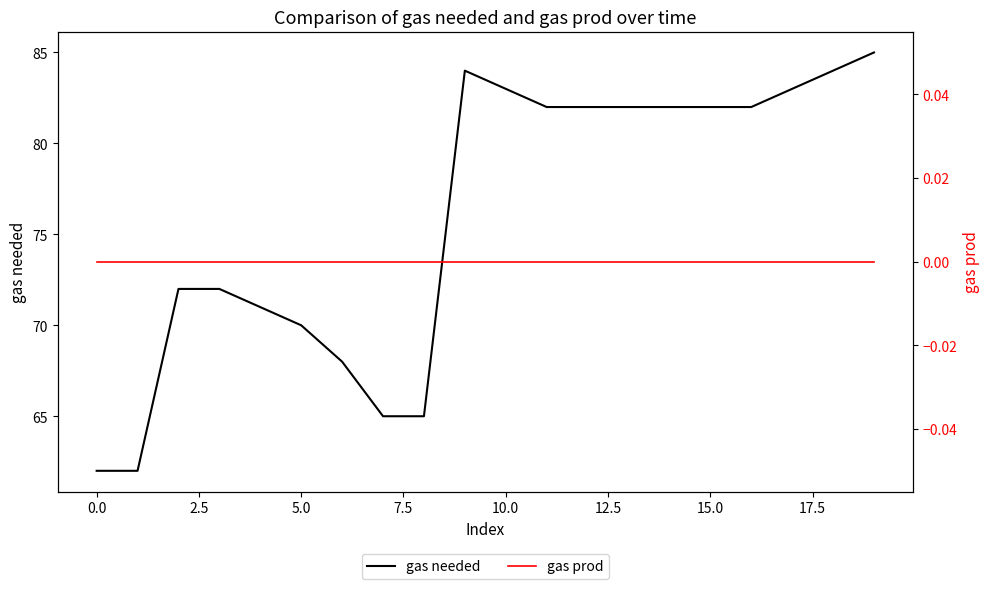

What is the maximum value for gas needed?

85